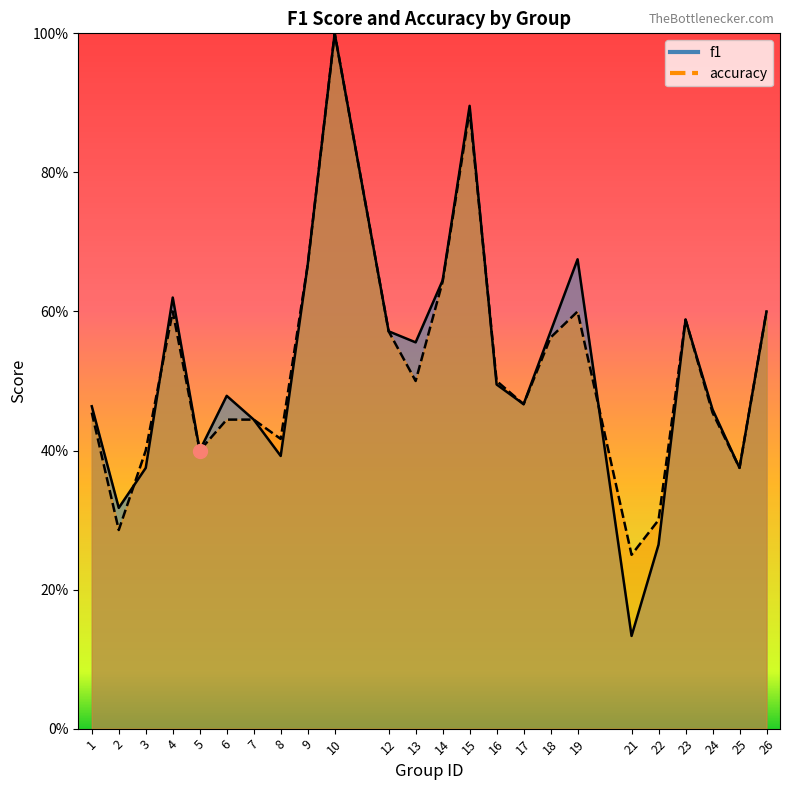

Where is the first local maximum for accuracy?

4